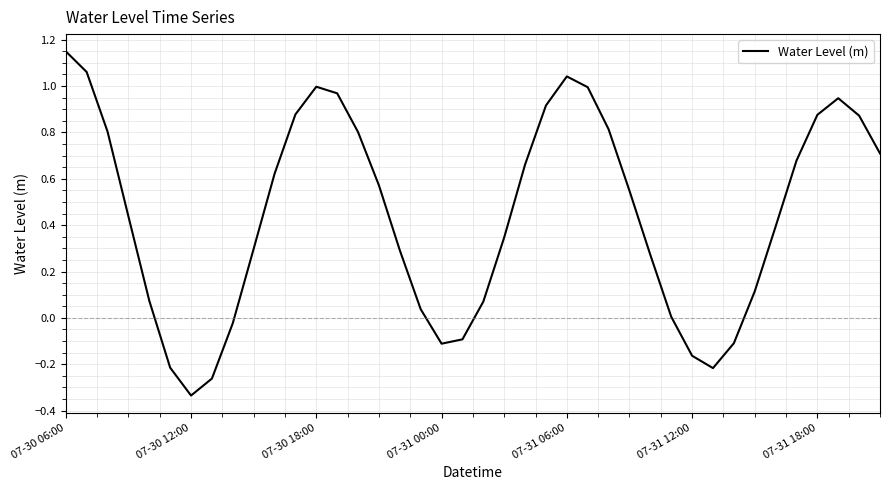

True or false: the data has more than 1 interior local peaks.

True